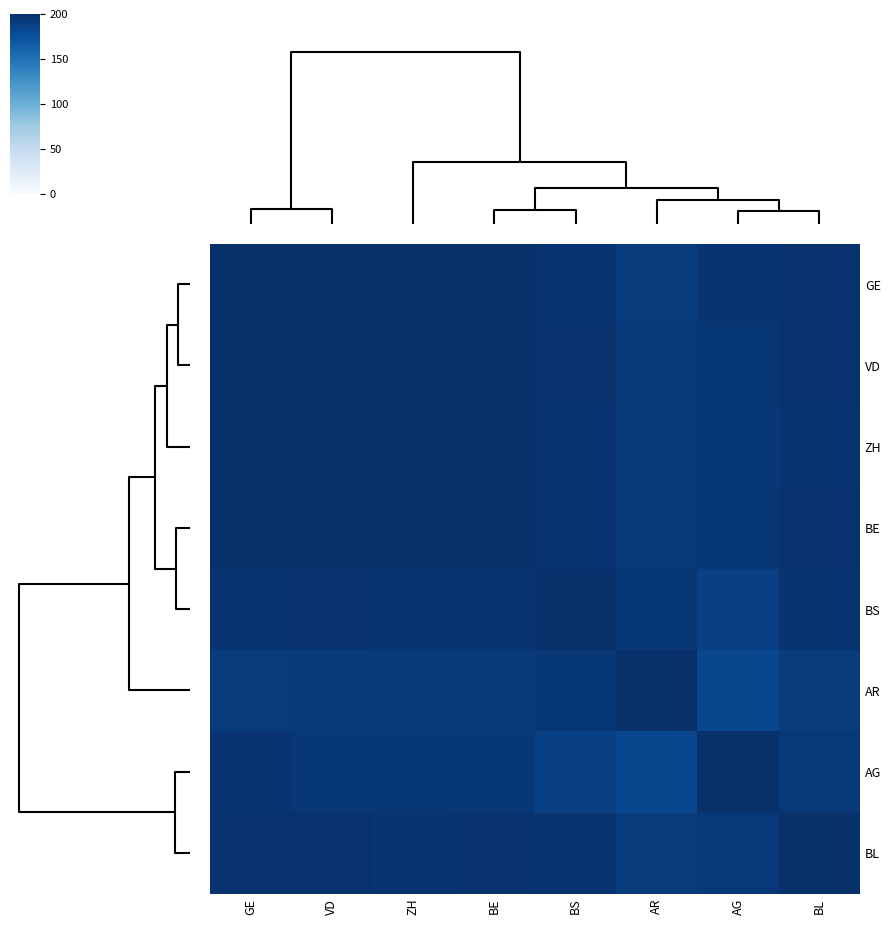

At how many categories does at least one series exceed 195?

8